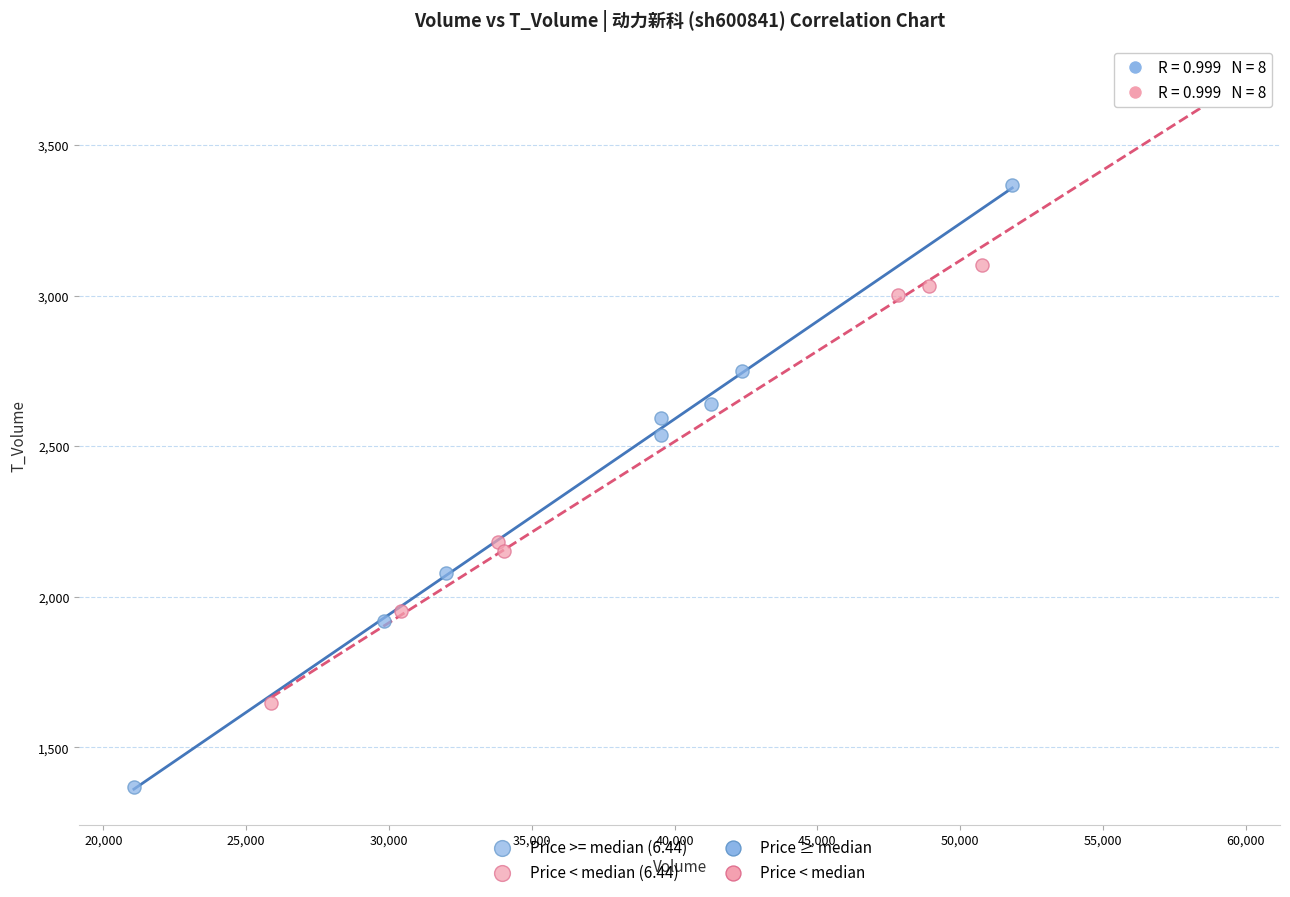

Which series reaches the maximum Y coordinate?

Price < median (6.44)